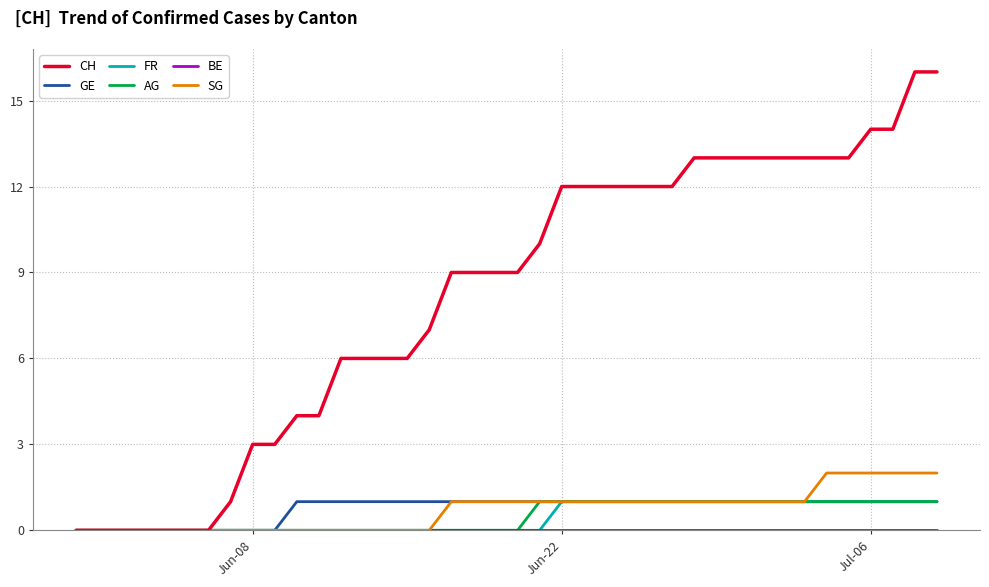

Does the chart have visible grid lines?

Yes